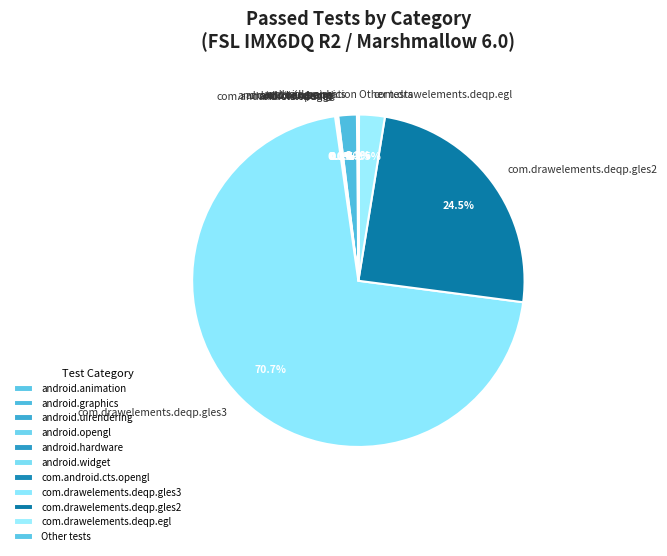

What is the largest slice in the pie chart?

com.drawelements.deqp.gles3